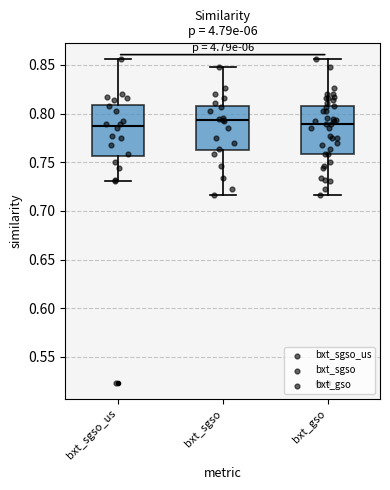

Reading left to right, transcribe this box plot: for each box, give where its median line is, the range the box spans, and where its two whiskers end, as read against the y-axis. The values are not printed on the chart, so give them approximately, as read against the axis.

bxt_sgso_us: median 0.785, box 0.755 to 0.810, whiskers 0.730 to 0.855
bxt_sgso: median 0.795, box 0.765 to 0.810, whiskers 0.715 to 0.850
bxt_gso: median 0.790, box 0.760 to 0.810, whiskers 0.715 to 0.855